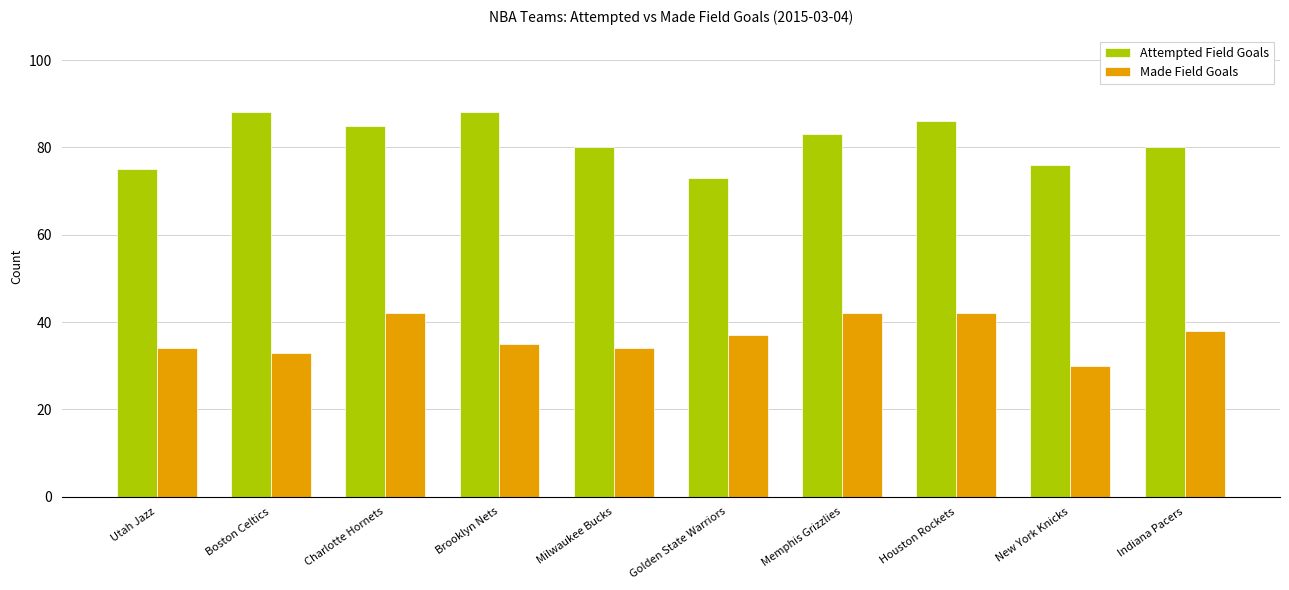

Does the chart contain any negative values?

No